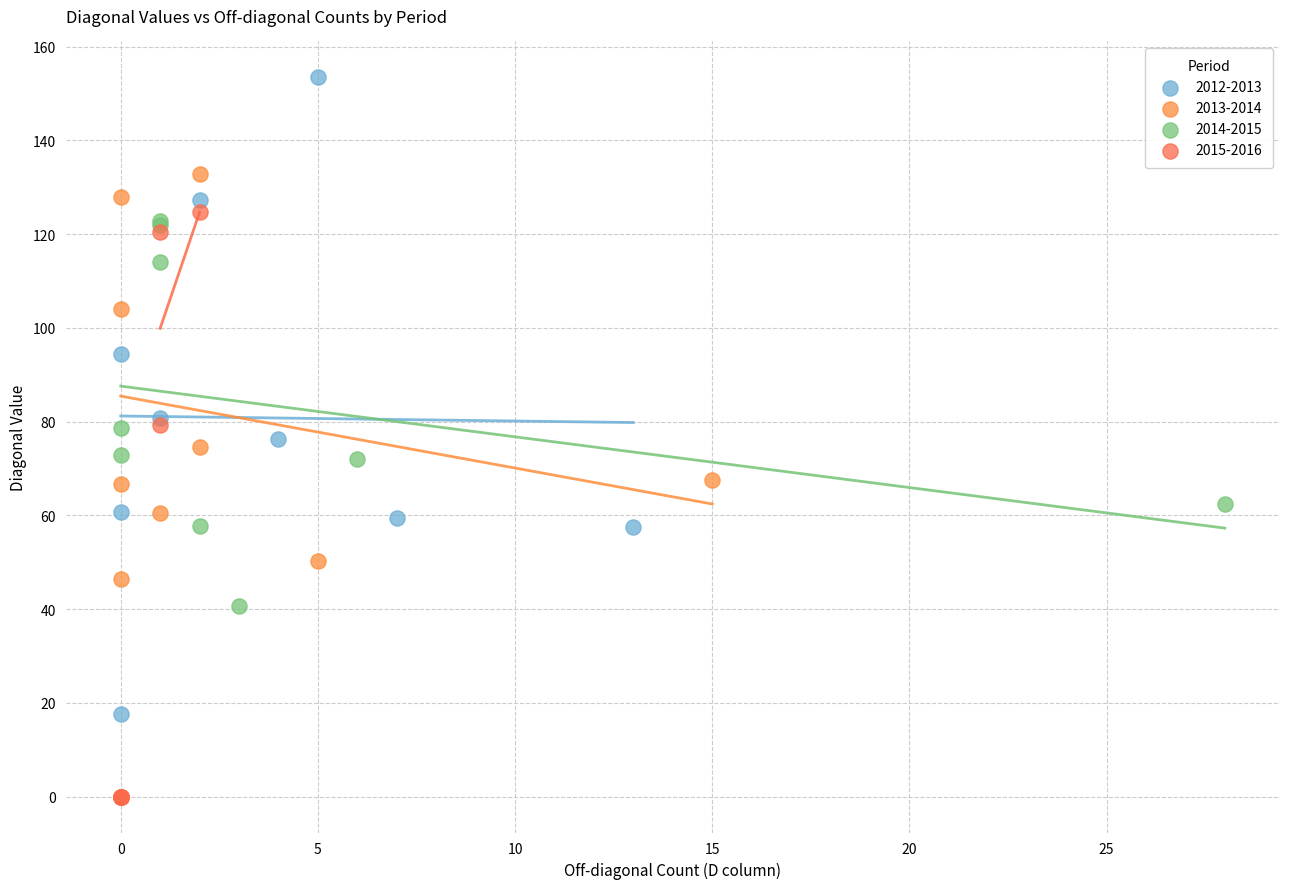

Which series contains the highest Y value?

2012-2013